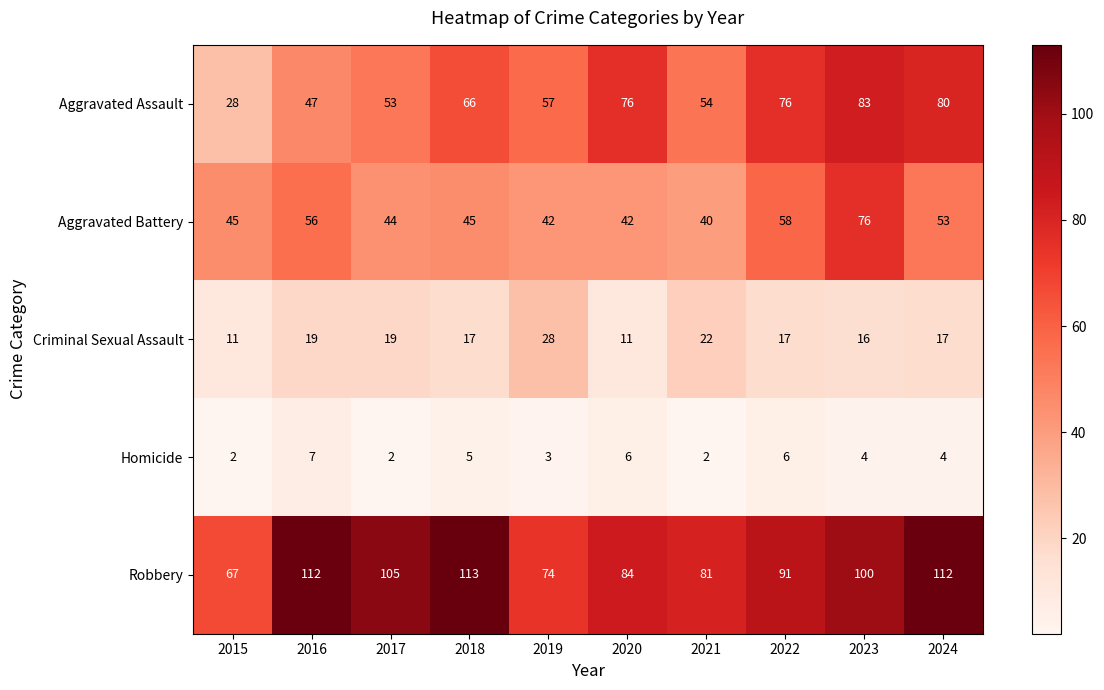

Is the value of Aggravated Battery at 2017 greater than the value of Robbery at 2018?

No